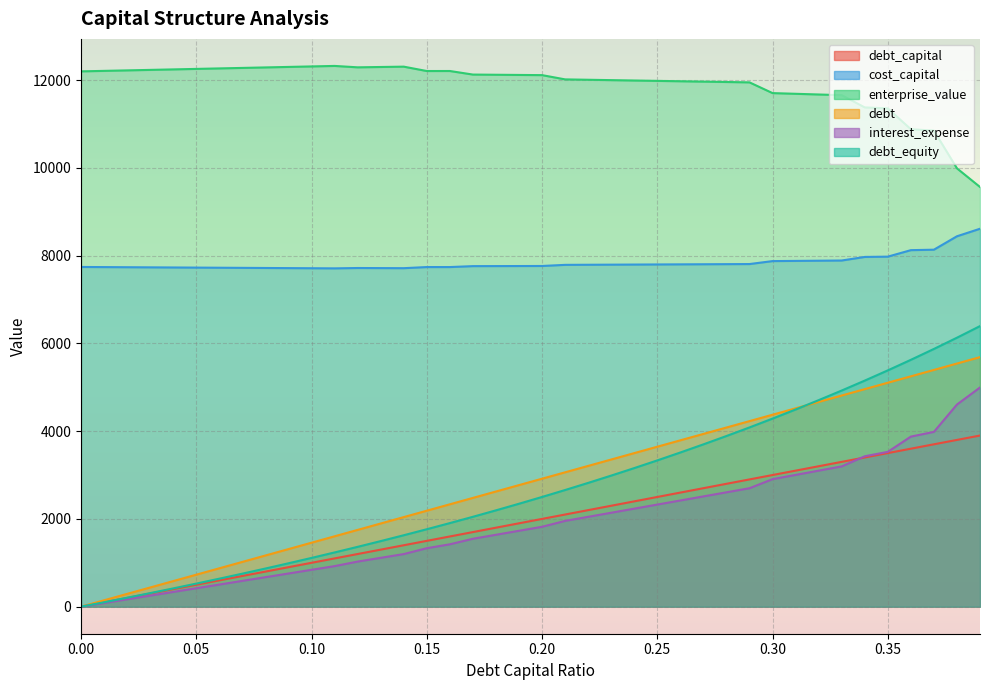

Which has a higher value, 0.24 or 0.03?

0.24